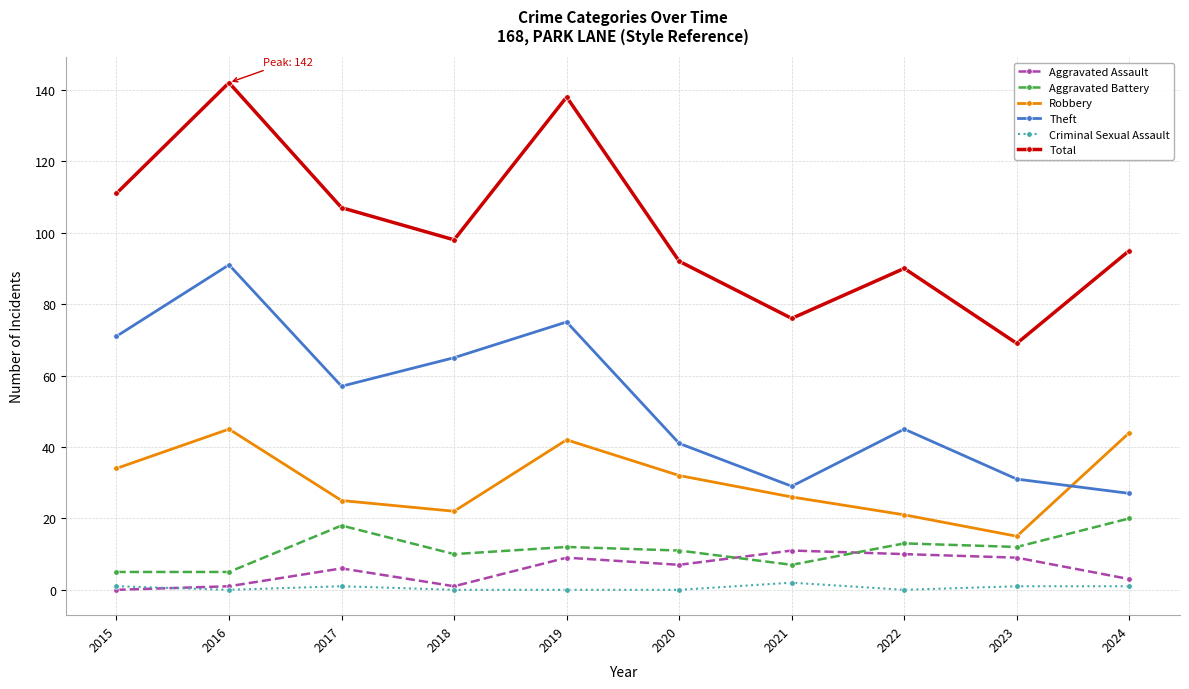

List the series in order of their peak value, lowest first.

Criminal Sexual Assault, Aggravated Assault, Aggravated Battery, Robbery, Theft, Total